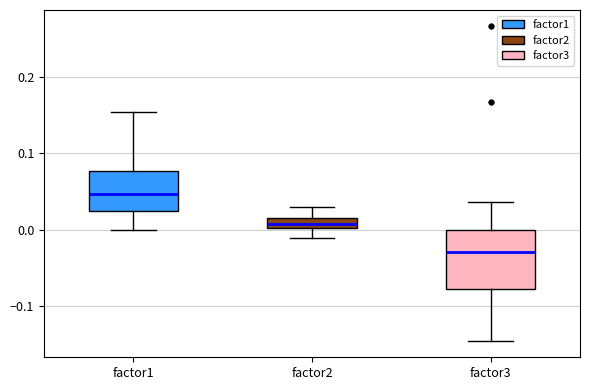

Comparing the boxes themselves (not the whiskers), which one is the tallest?

factor3